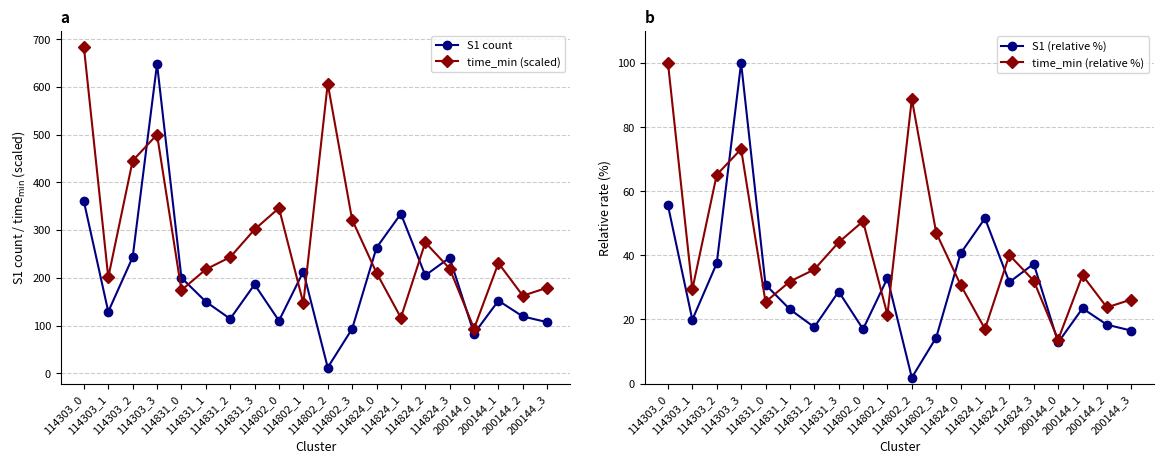

True or false: time_min (scaled) has a value of 93.1 at 114802_1.

False